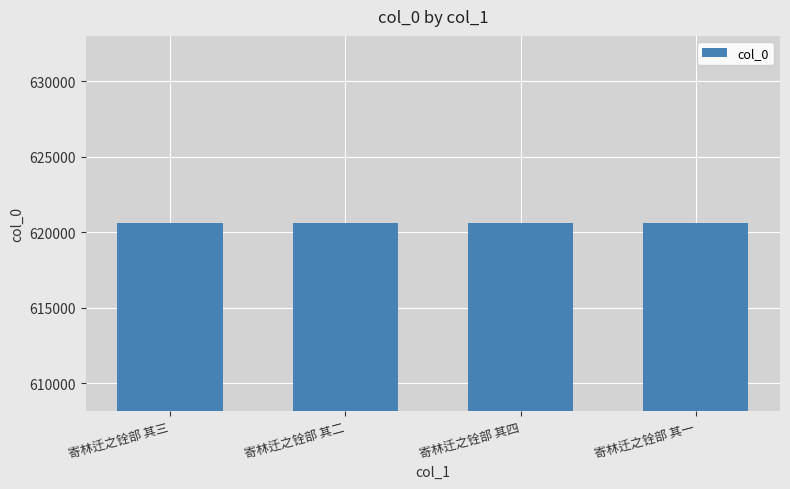

How many values are between 620605 and 620607?

3